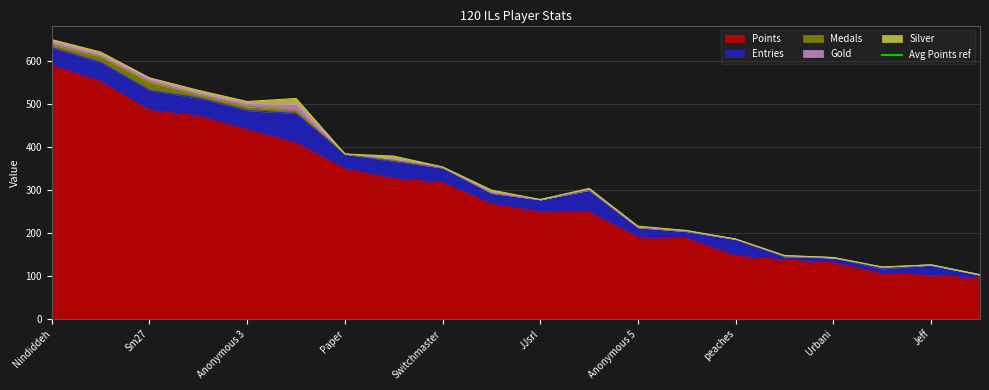

What is the difference between the second highest and minimum values in the Silver series?

6